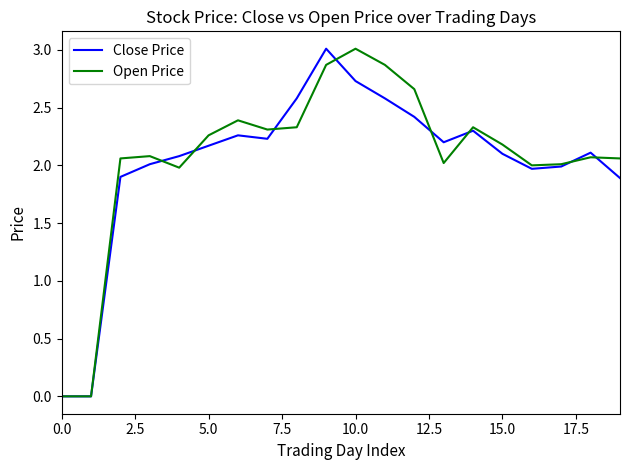

What is the greatest value displayed?

3.0